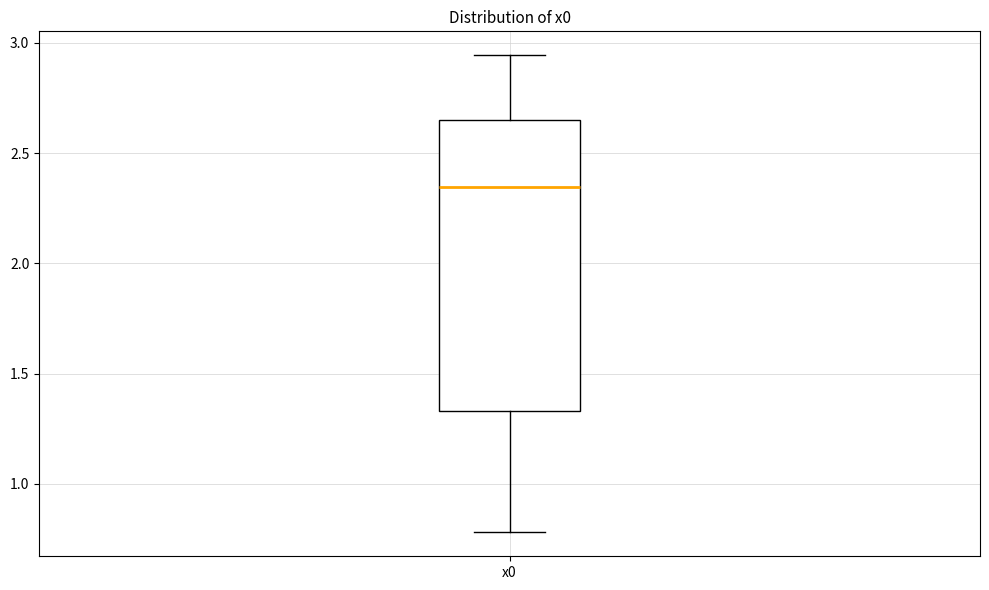

Read this box plot against the y-axis: the position of the median line, the range covered by the box, and the ends of both whiskers. The values are not printed on the chart, so give them approximately, as read against the axis.

median 2.35, box 1.35 to 2.65, whiskers 0.80 to 2.95